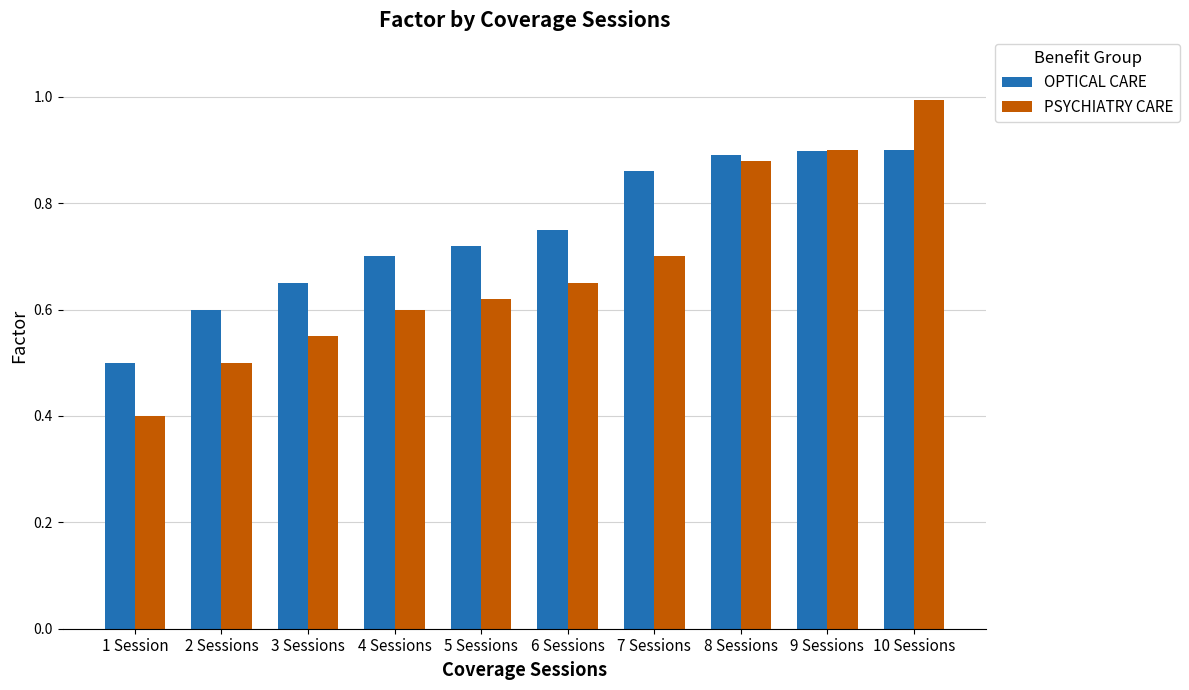

How many bars are there in total?

20